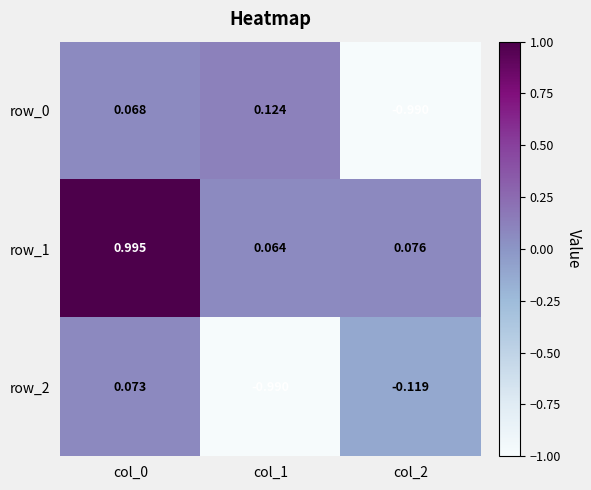

Which category has the lowest value in the row_1 series?

col_1